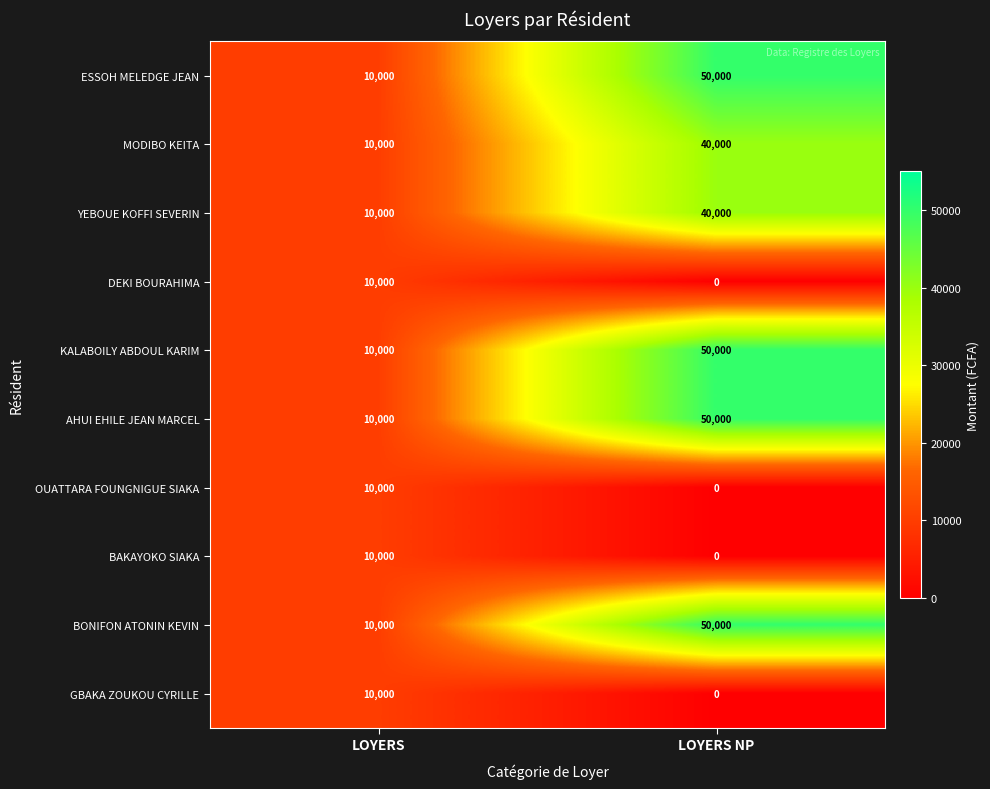

What is the difference between the KALABOILY ABDOUL KARIM values at LOYERS and LOYERS NP?

40000